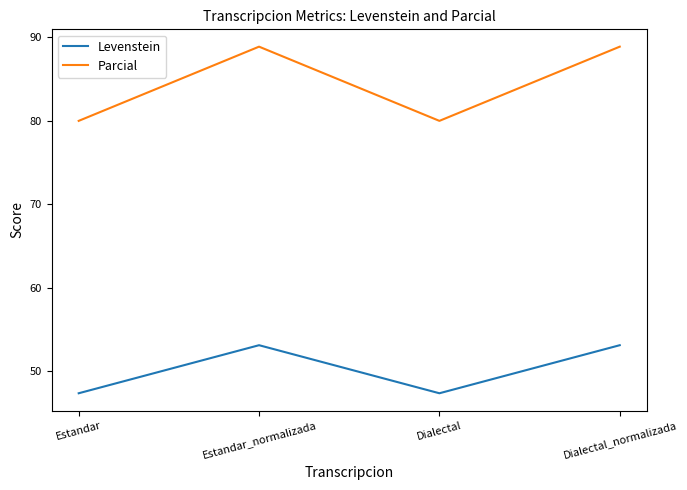

What are all the series names shown in the legend?

Levenstein, Parcial